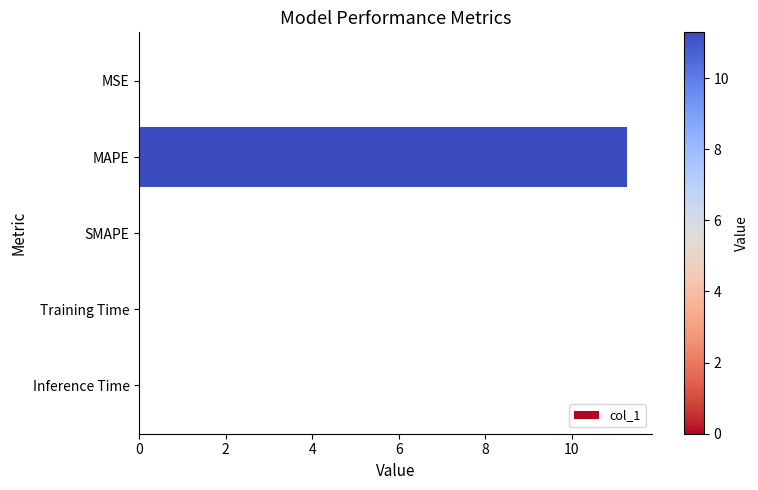

What is the sum of all values?

11.3